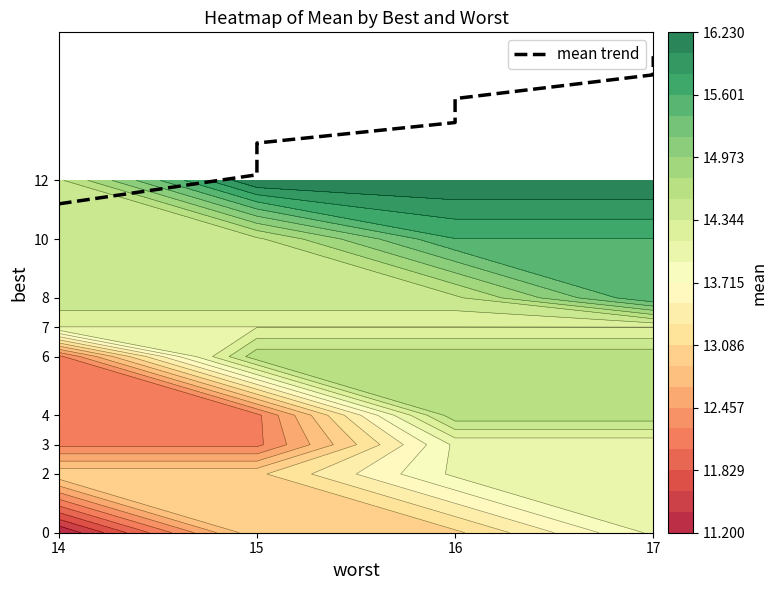

Approximately how many times larger is the value at 16 compared to 15?

1.2